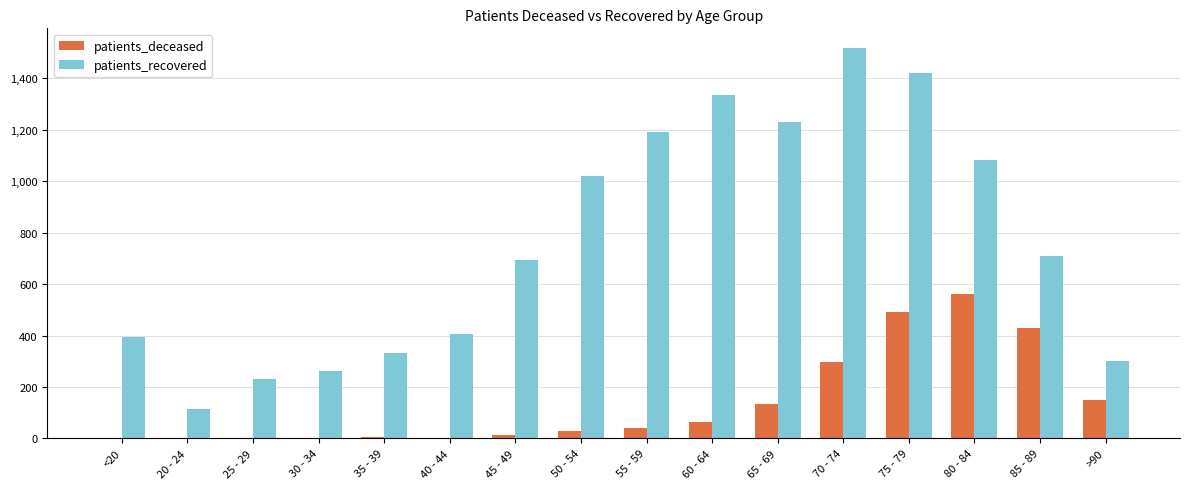

At which label is patients_deceased closest to 281?

70 - 74